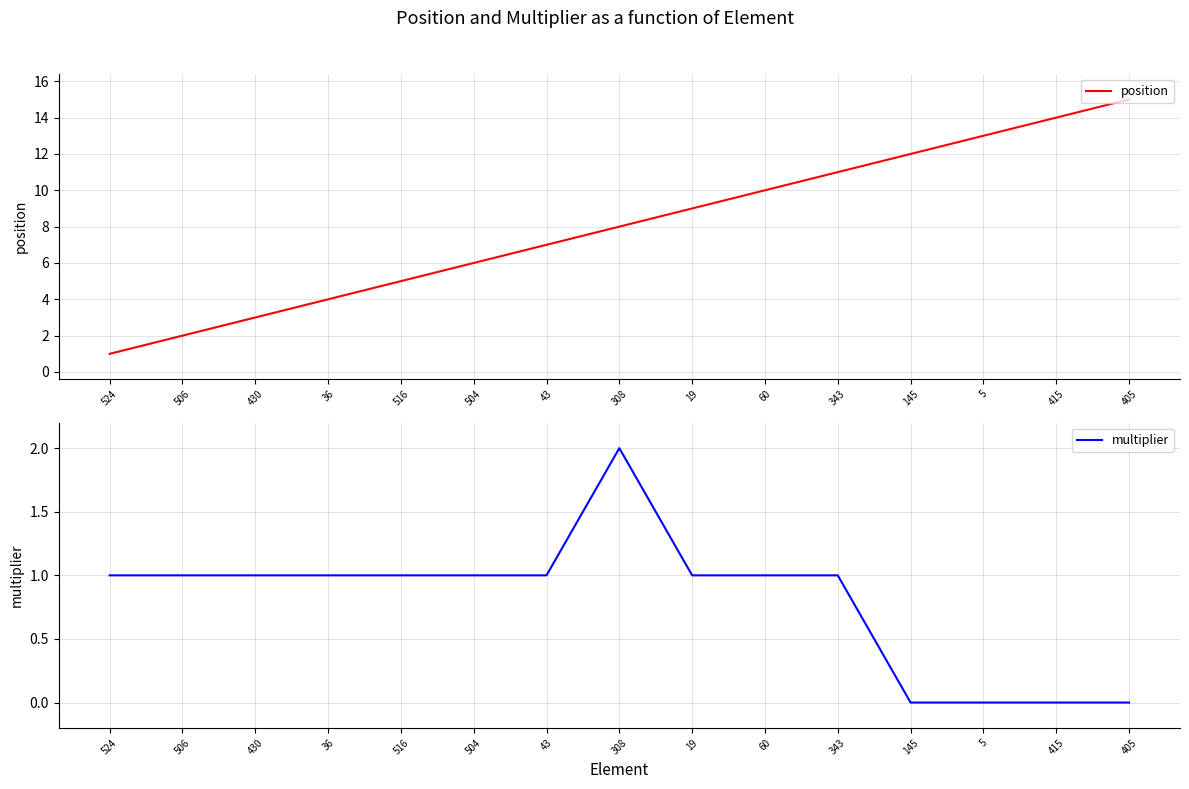

At 504, list the series in order from smallest to largest.

multiplier, position